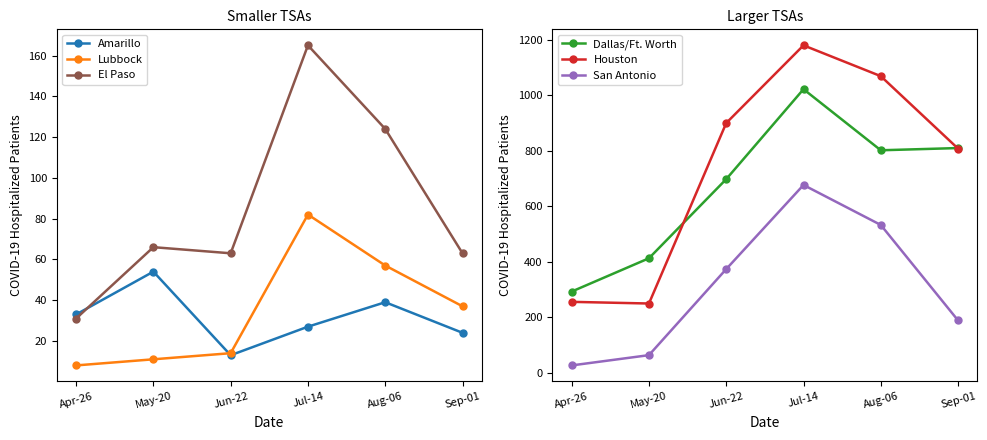

Which has a higher value, Apr-26 or Jun-22?

Apr-26